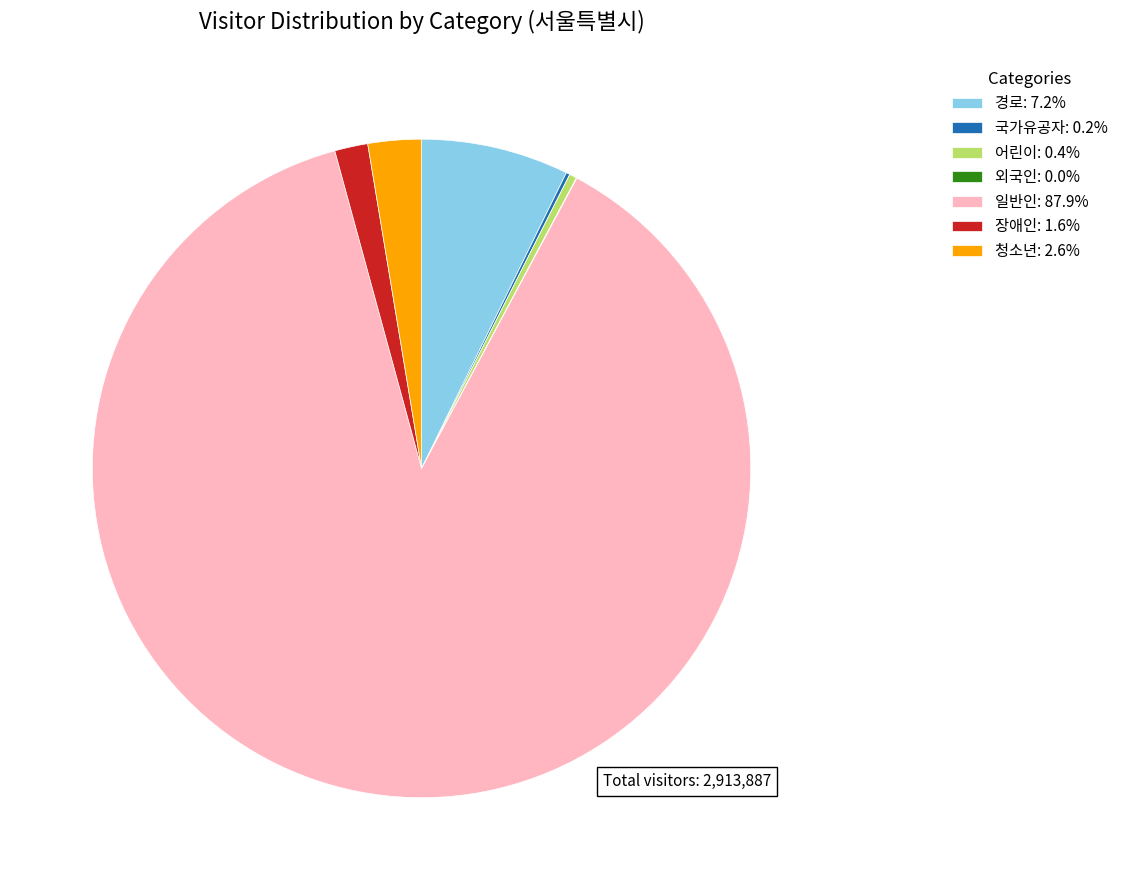

Is the sum of 경로: 7.2% and 장애인: 1.6% greater than half?

No